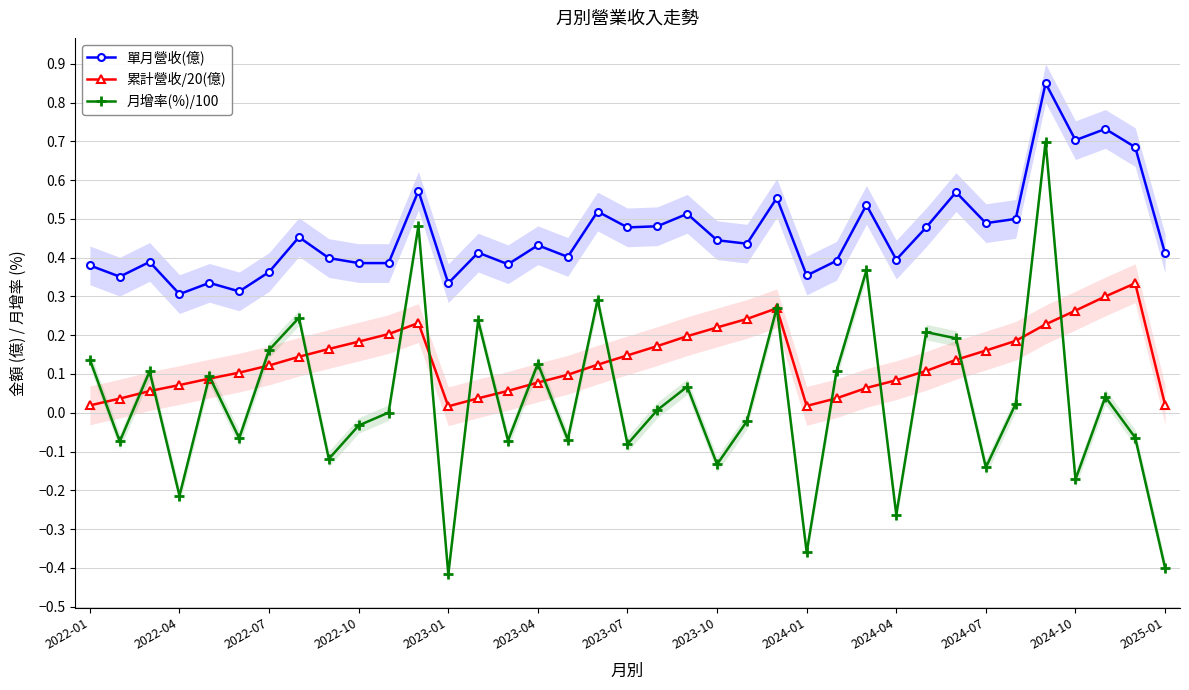

True or false: 月增率(%)/100 has more than 0 points higher than both neighbors.

True